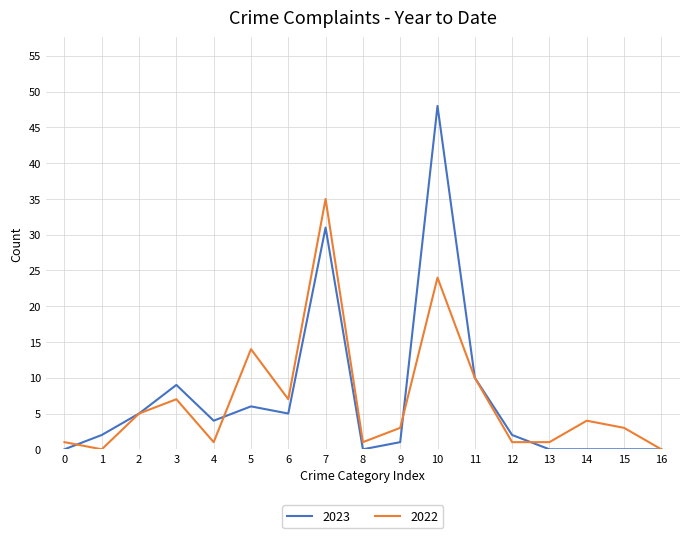

At which category is the sum across all series the highest?

10